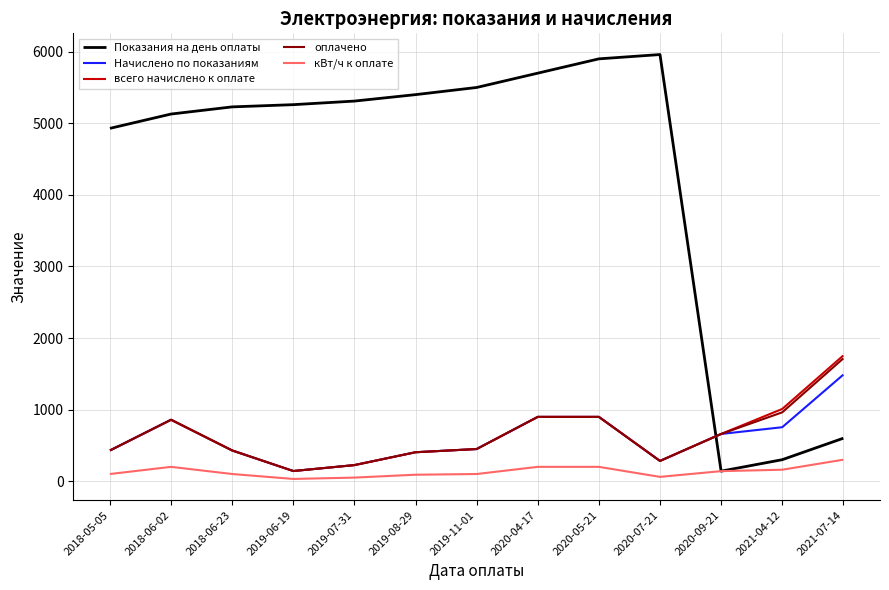

How many lines are shown in the chart?

5